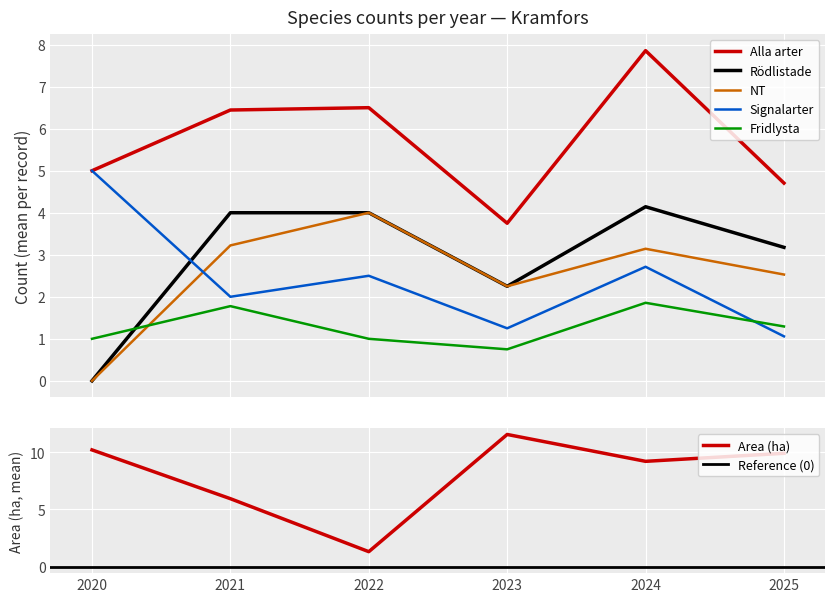

True or false: Rödlistade and Alla arter cross at least once.

False